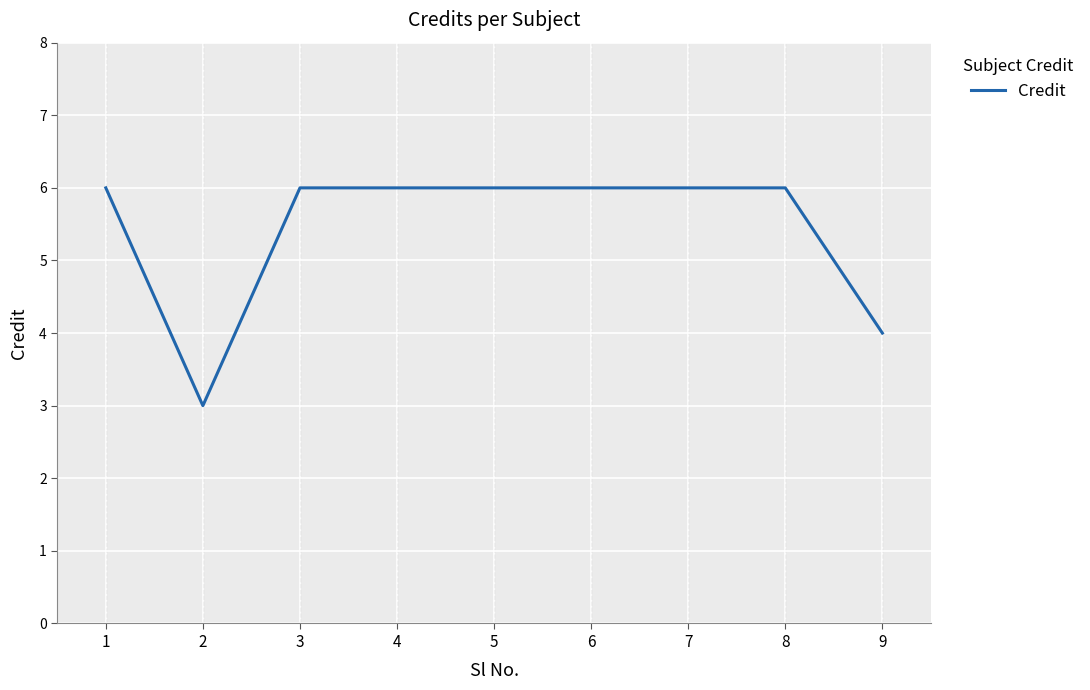

What is the change in value from 8 to 9?

-2